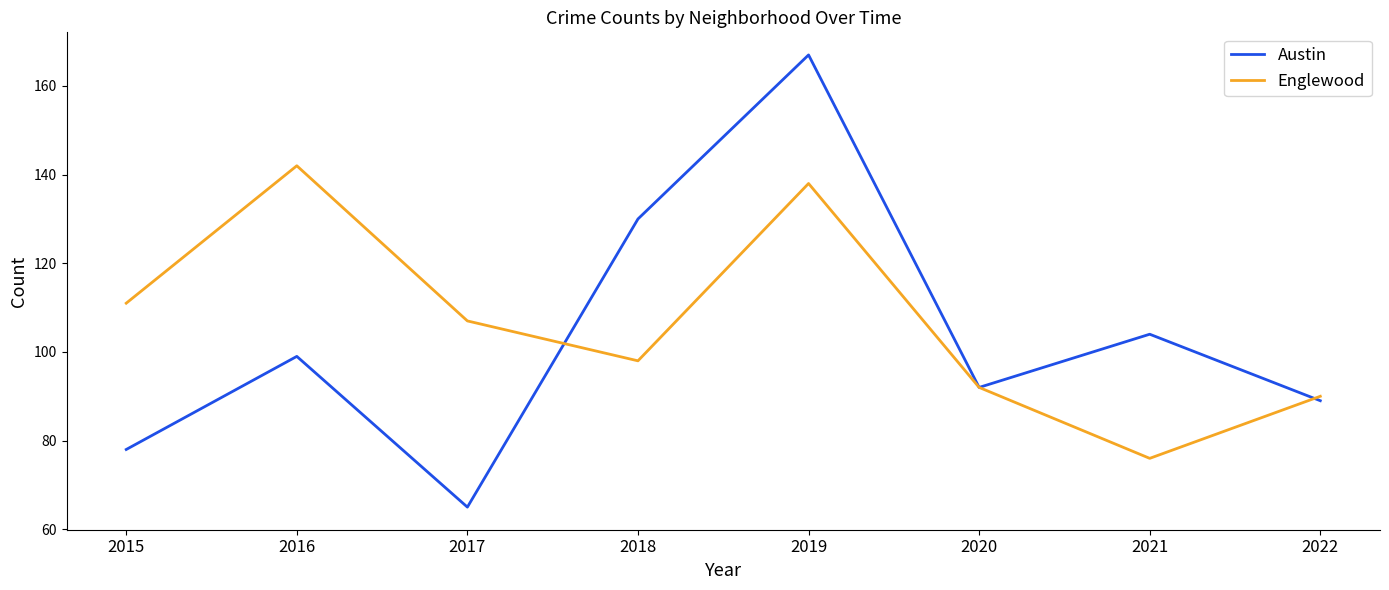

Which series has the largest total across all categories?

Englewood